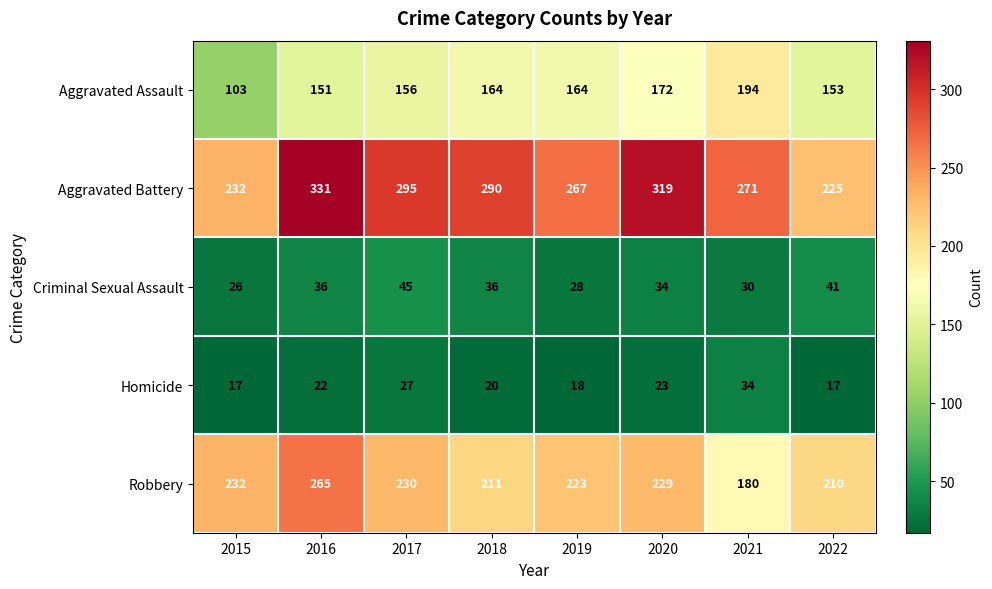

What is the greatest value displayed?

331